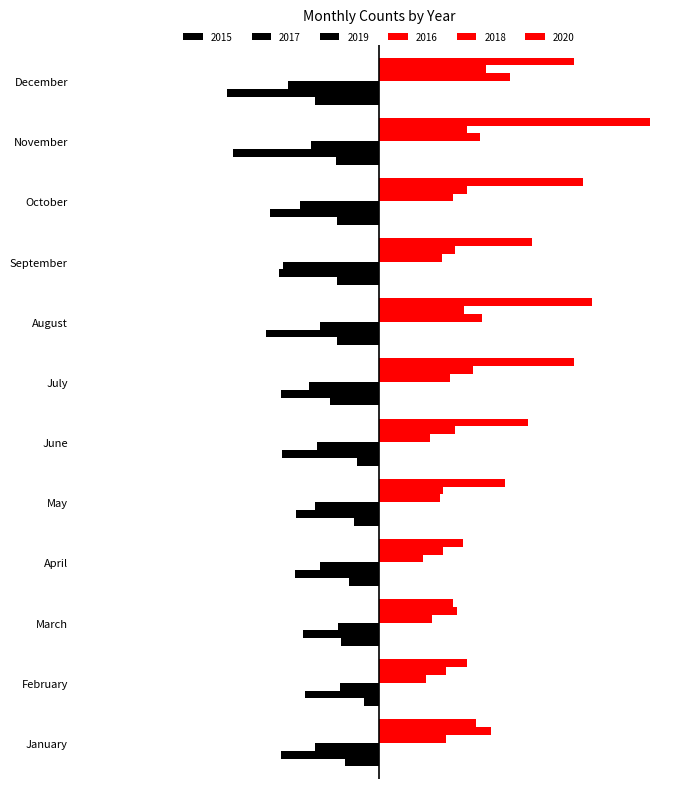

What is the value of the 2016 bar at the 1st from the left?

51